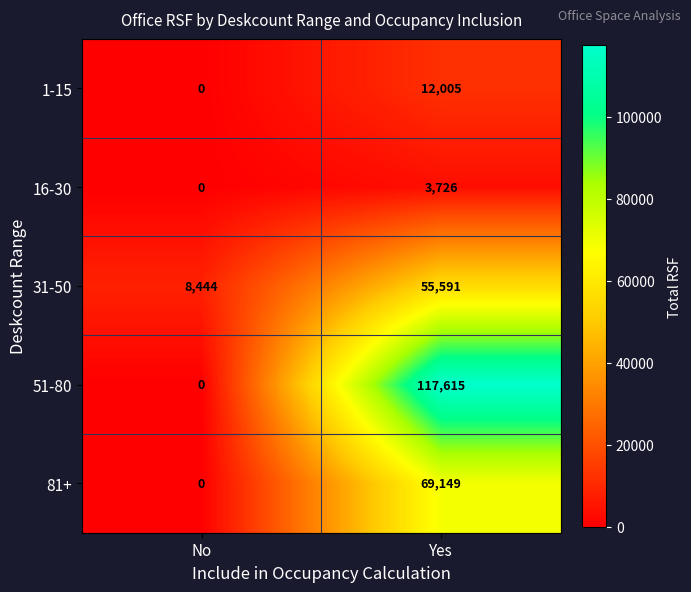

Which series has the widest spread of values?

51-80